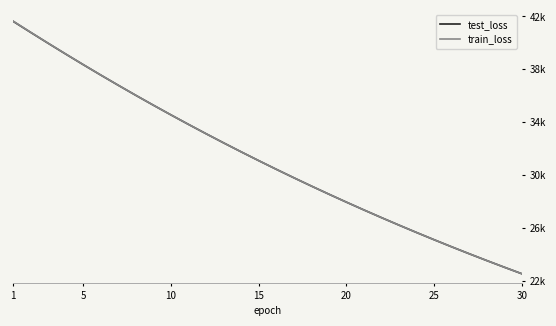

Is this an area chart (filled region under the line)?

No